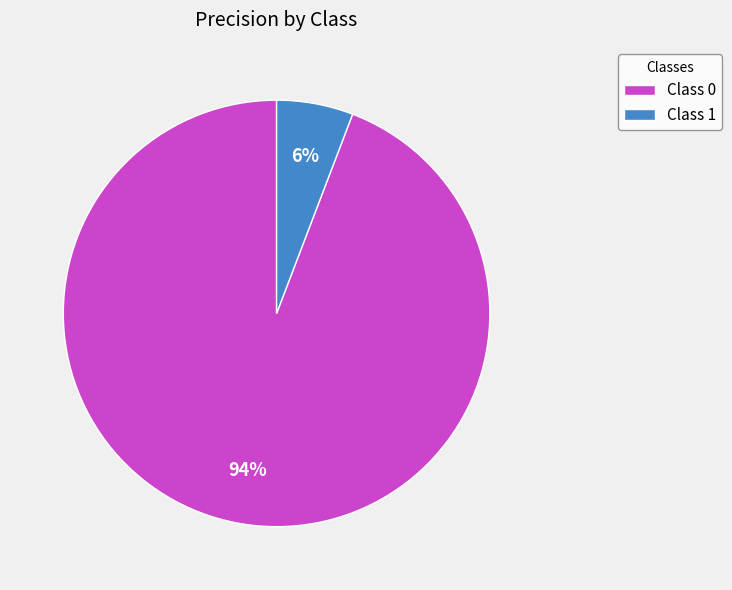

The Class 1 slice represents 6% of the pie. True or false?

True